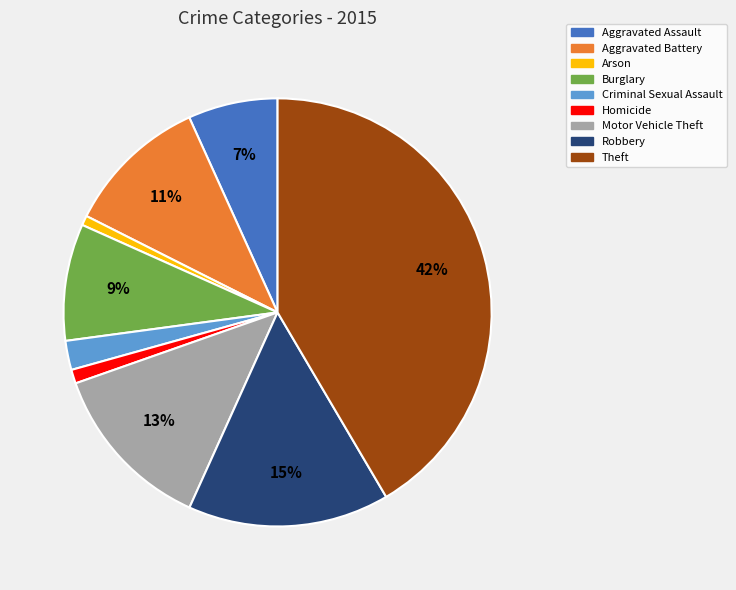

Count the number of slices in the pie.

9